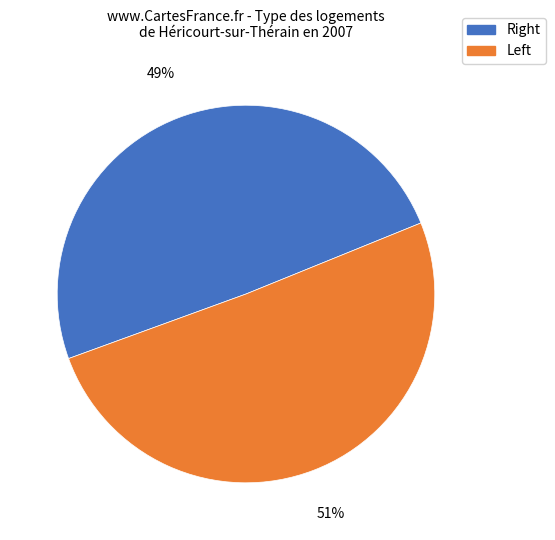

What is the largest slice in the pie chart?

Left